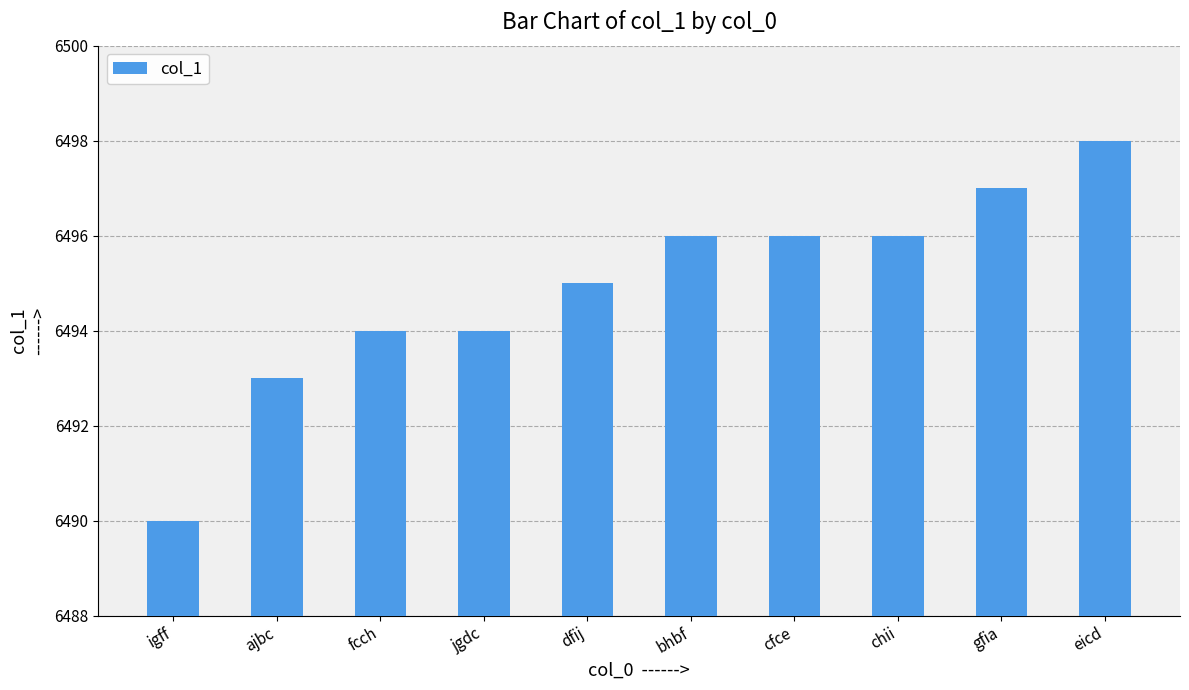

What is the label of the 5th bar from the left?

dfij